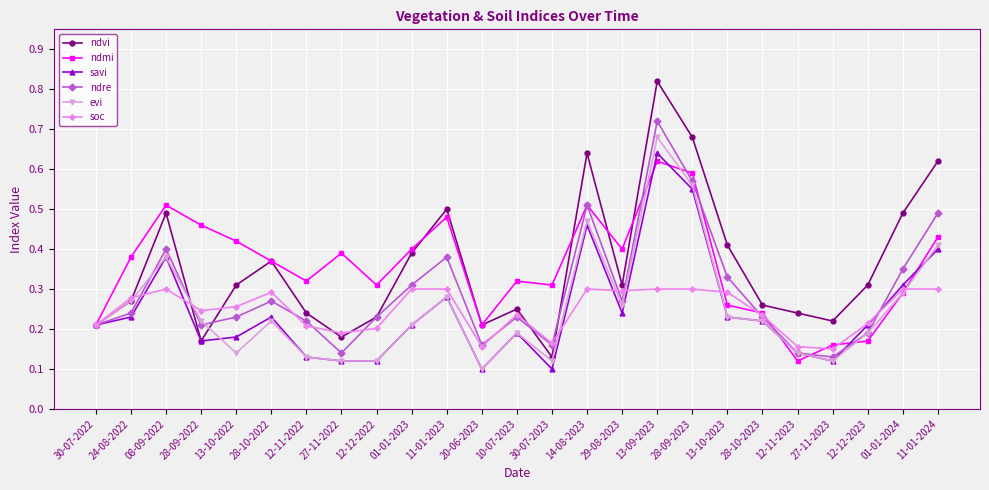

Which series has the largest range (max minus min)?

ndvi